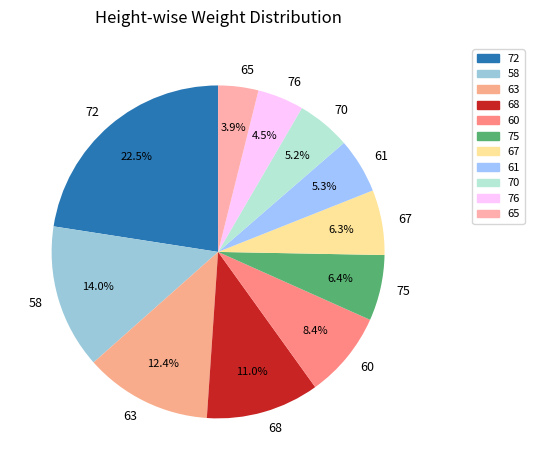

What is the total percentage of 72 and 60?

30.9%